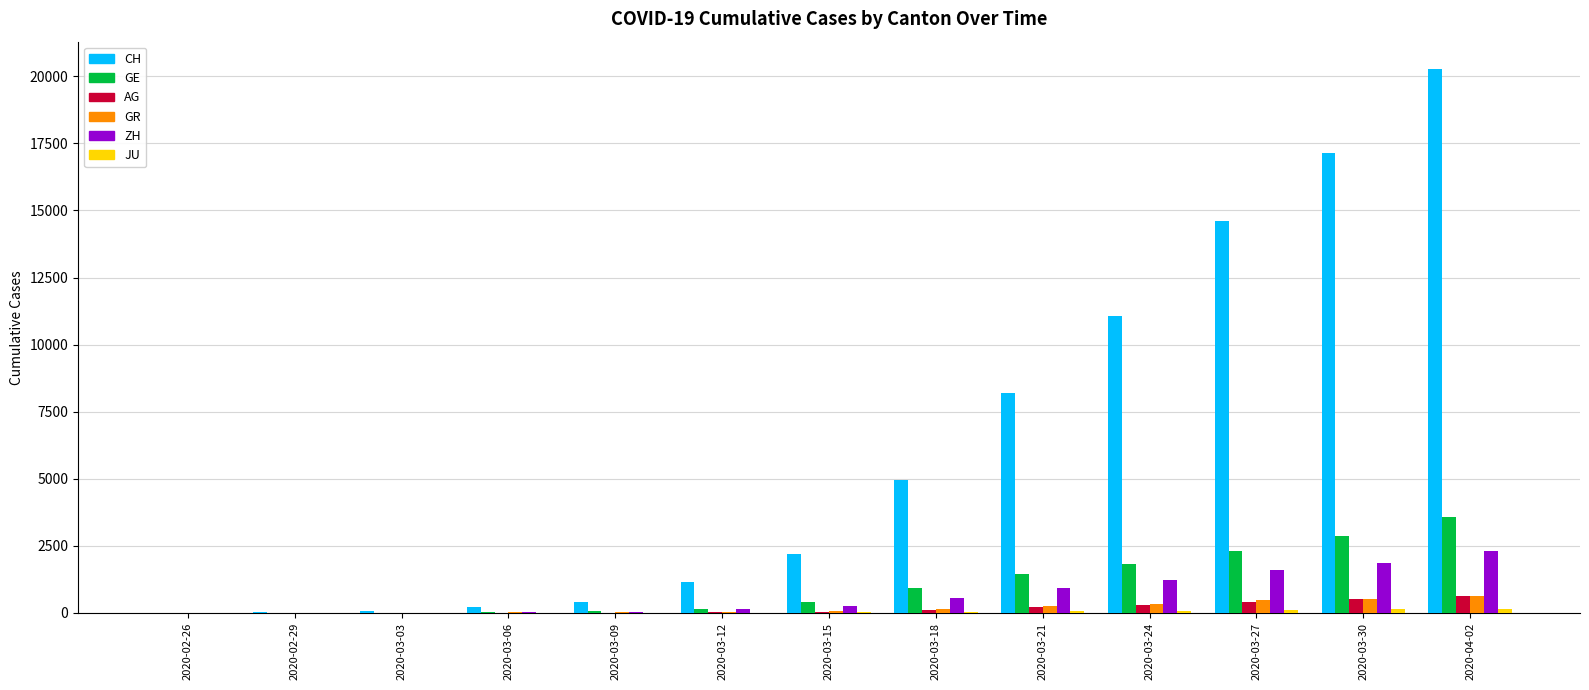

True or false: GE has a value of 1445 at 2020-03-21.

True